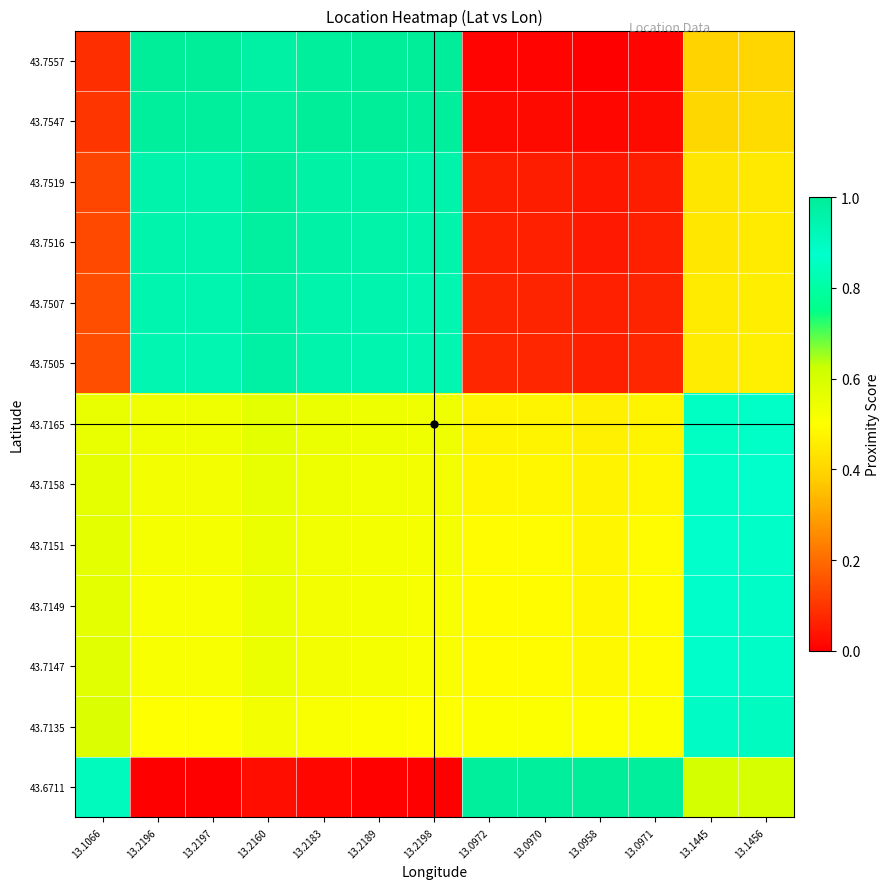

What is the maximum value shown in the chart?

1.0